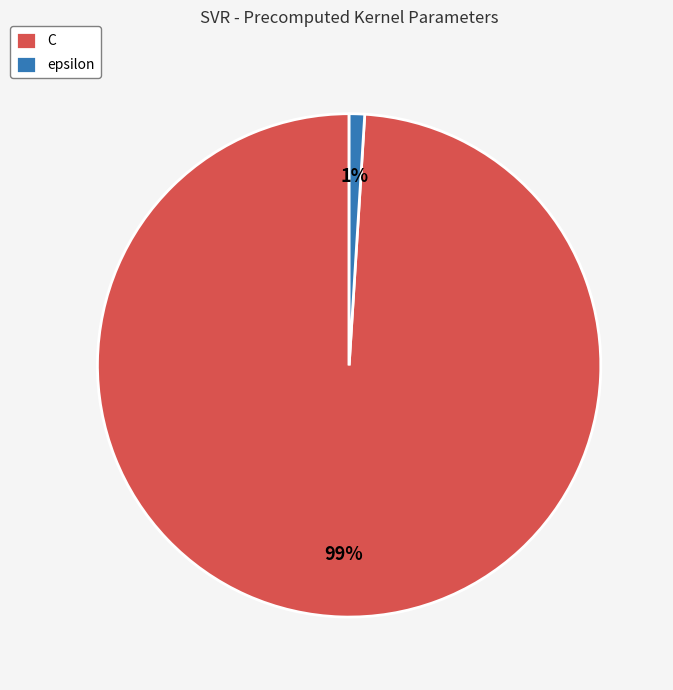

Rank the categories by value from highest to lowest.

C, epsilon